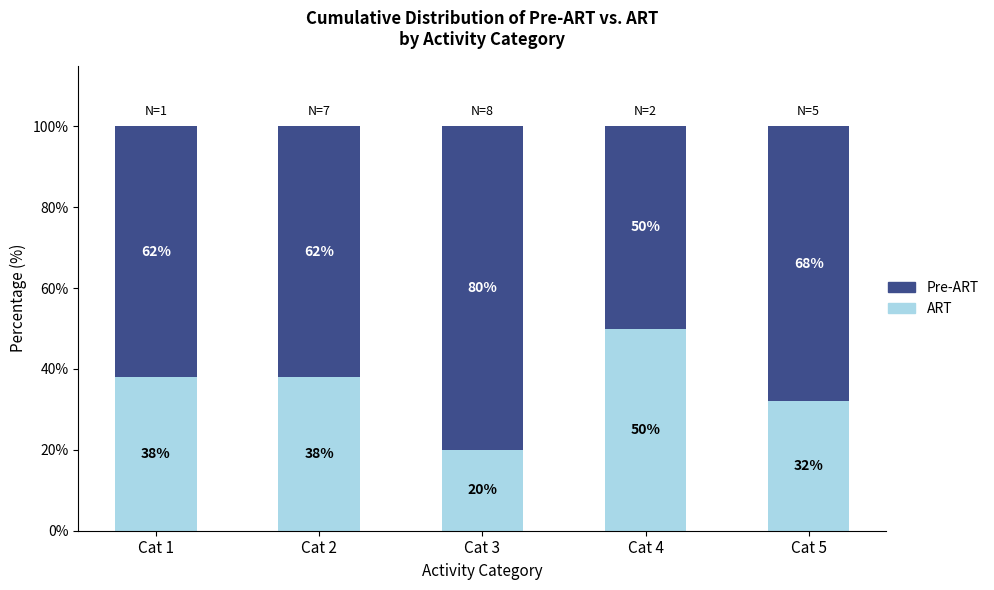

Which category has the highest value in the ART series?

Cat 4